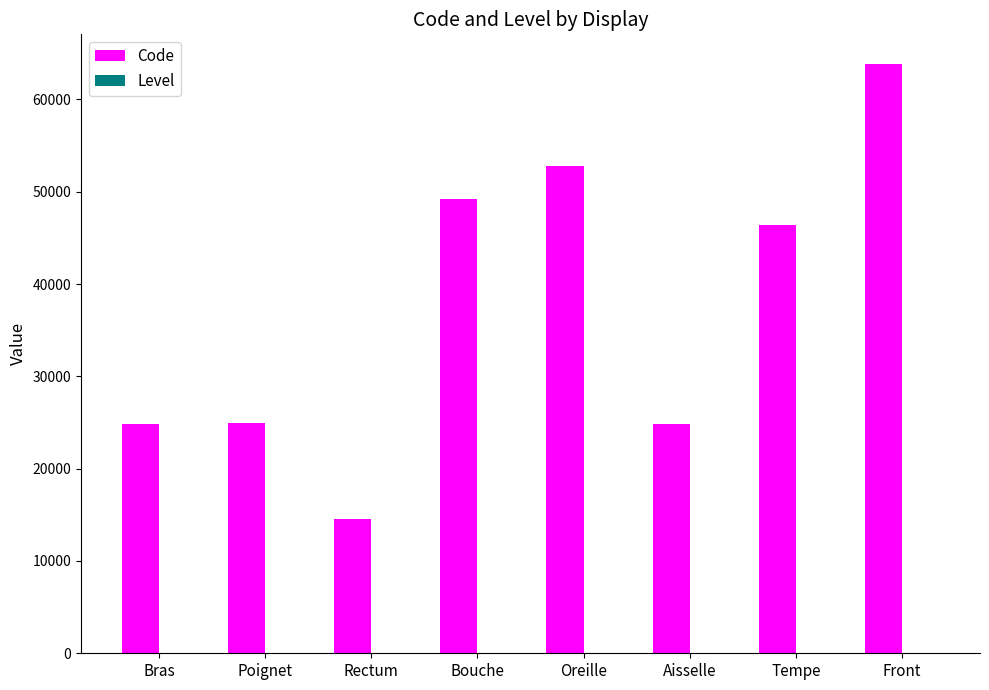

What is the maximum value shown in the chart?

63864